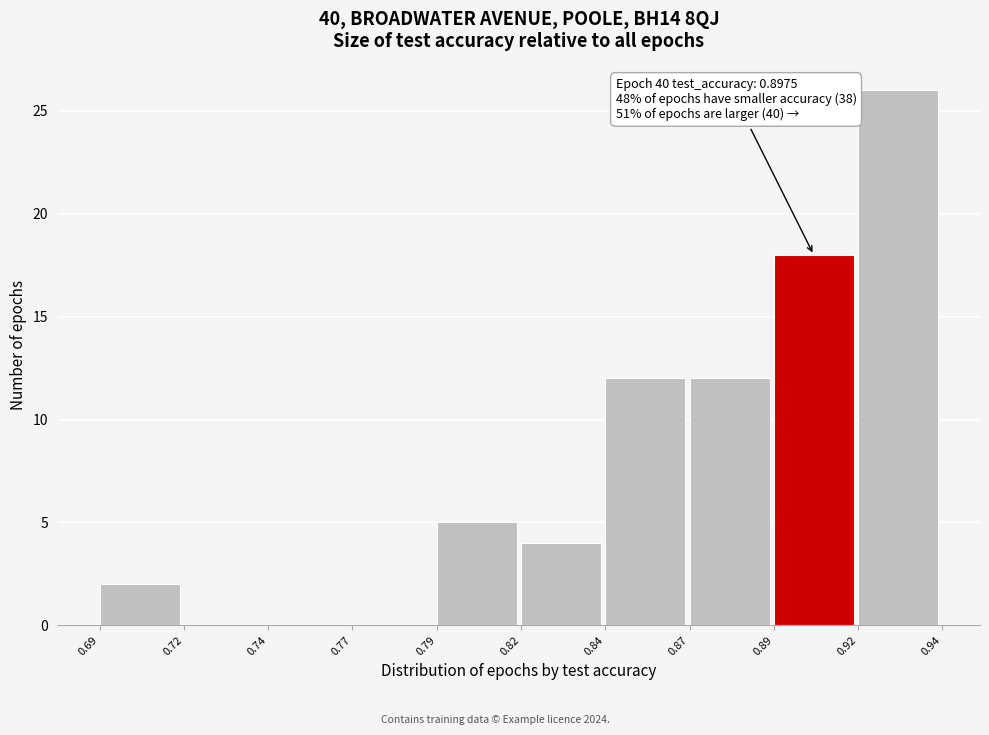

Reading right to left, transcribe all the data shown in this chart.

0.92=26	0.89=18	0.87=12	0.84=12	0.82=4	0.79=5	0.77=0	0.74=0	0.72=0	0.69=2